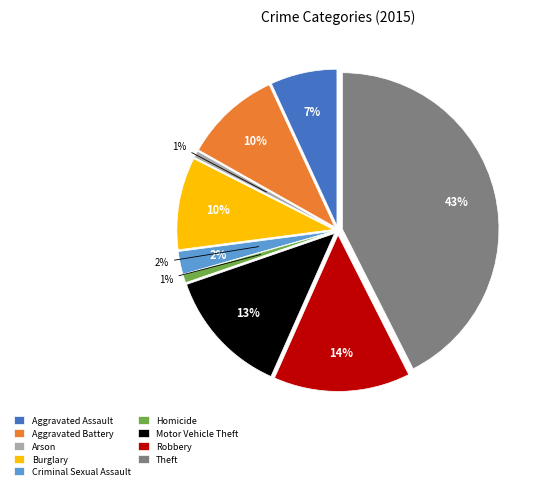

True or false: Aggravated Battery accounts for 21% of the total.

False